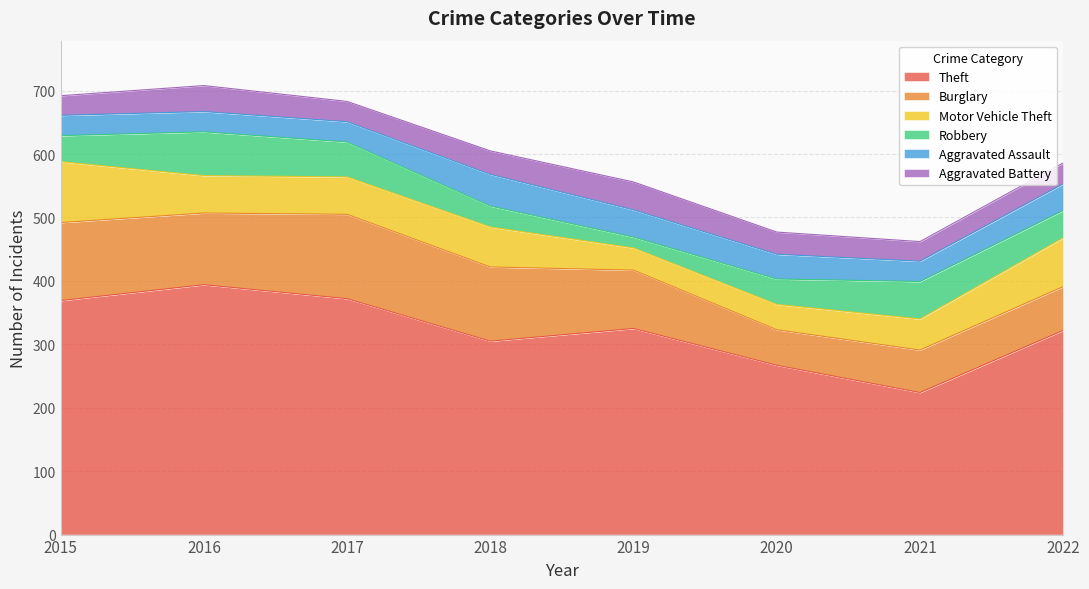

Which has a higher value, 2021 or 2018?

2018